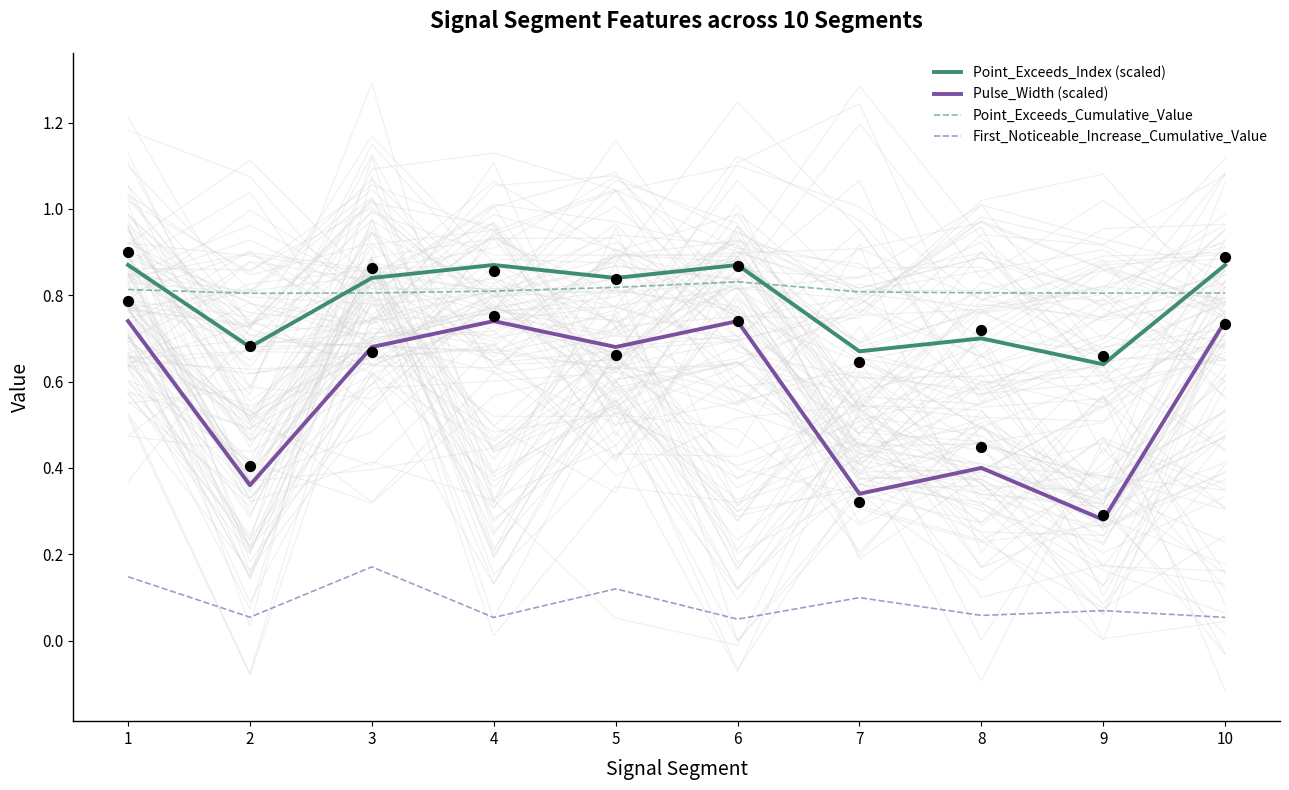

At which category is the sum across all series the highest?

1